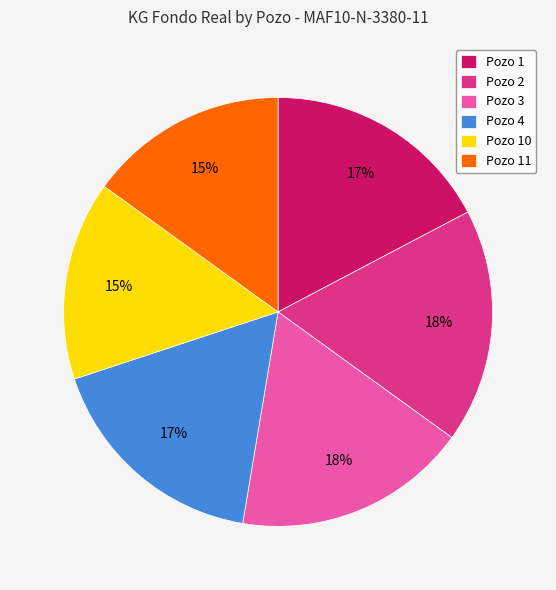

True or false: Pozo 11 accounts for 15% of the total.

True